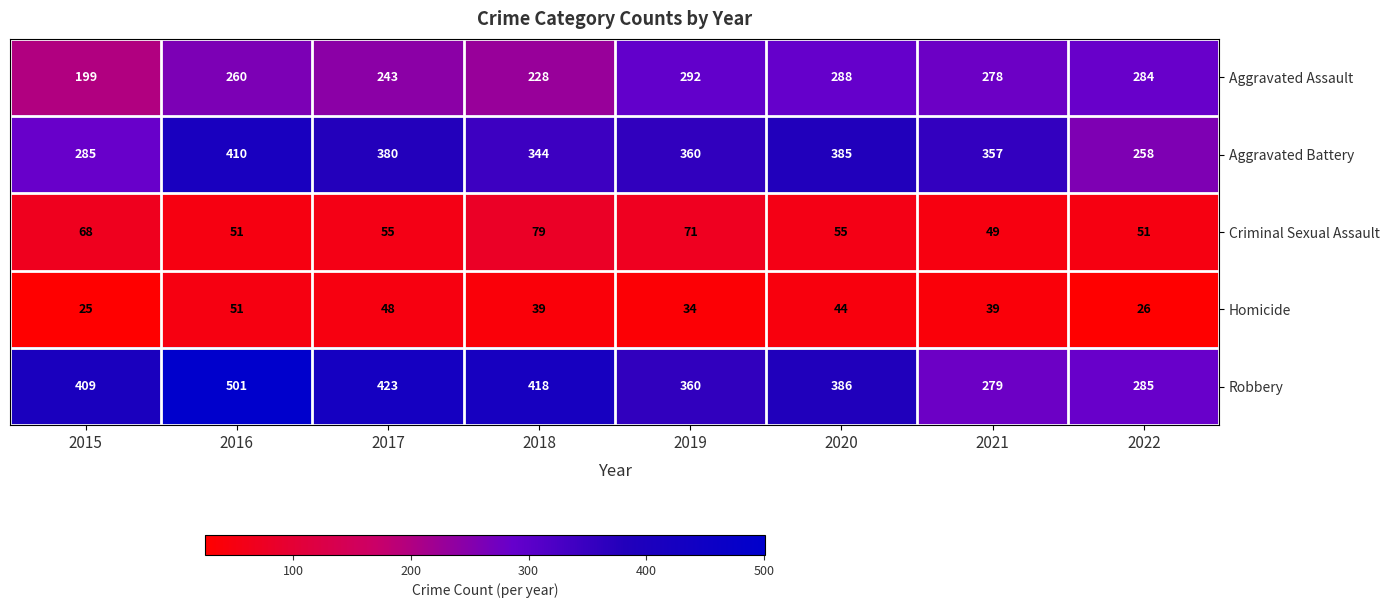

What is the sum of all Robbery values?

3061